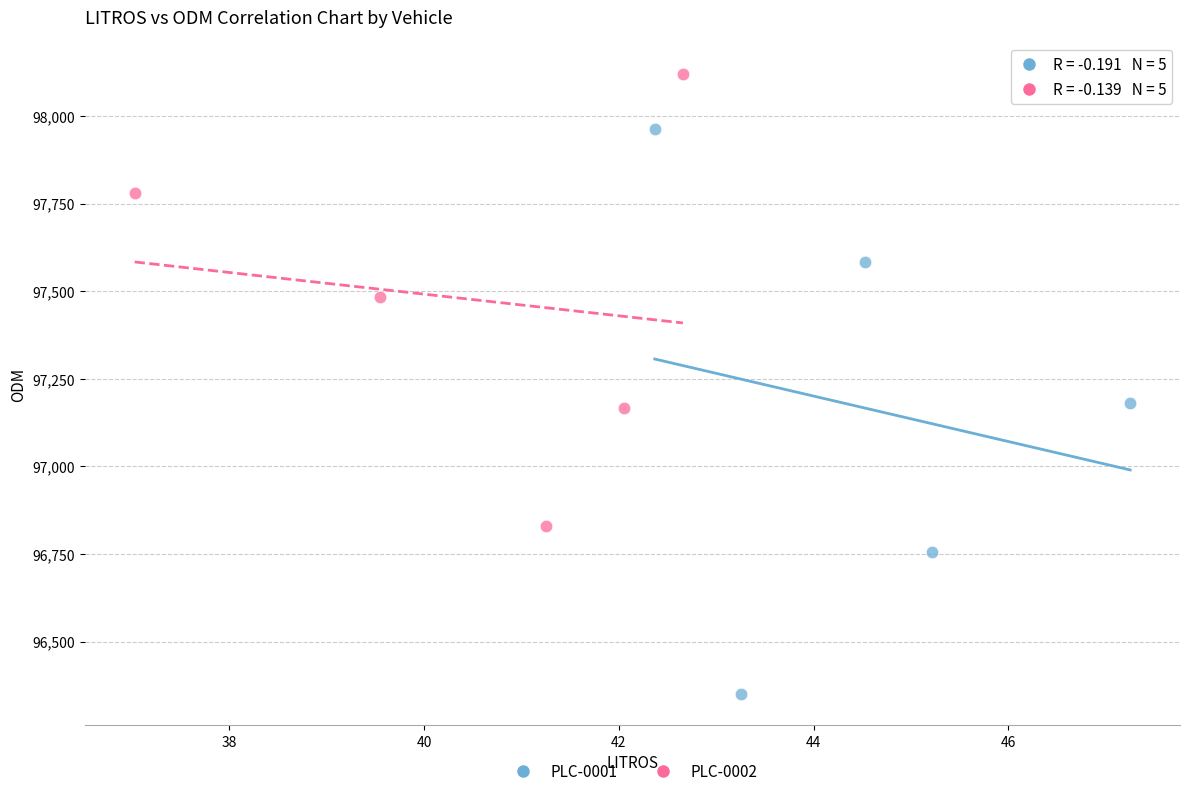

Which series contains the highest Y value?

PLC-0002